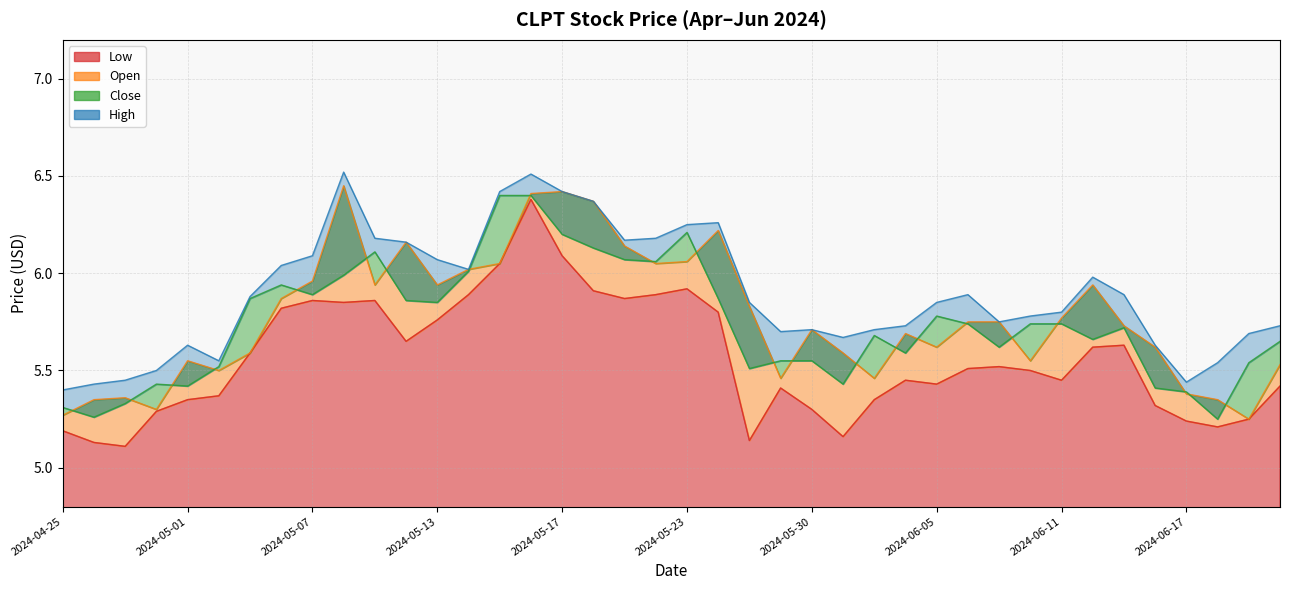

True or false: Low and High intersect in this chart.

False